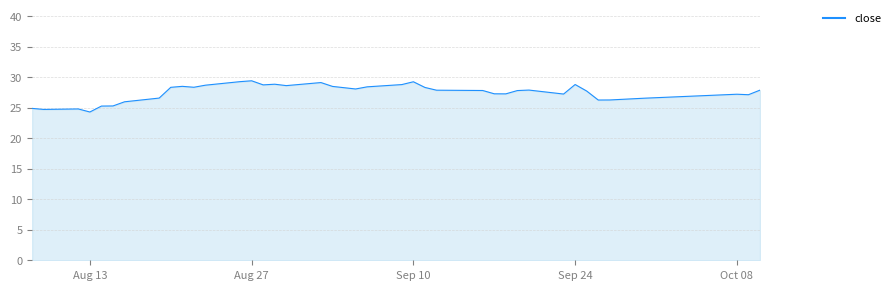

What is the smallest value displayed?

24.3